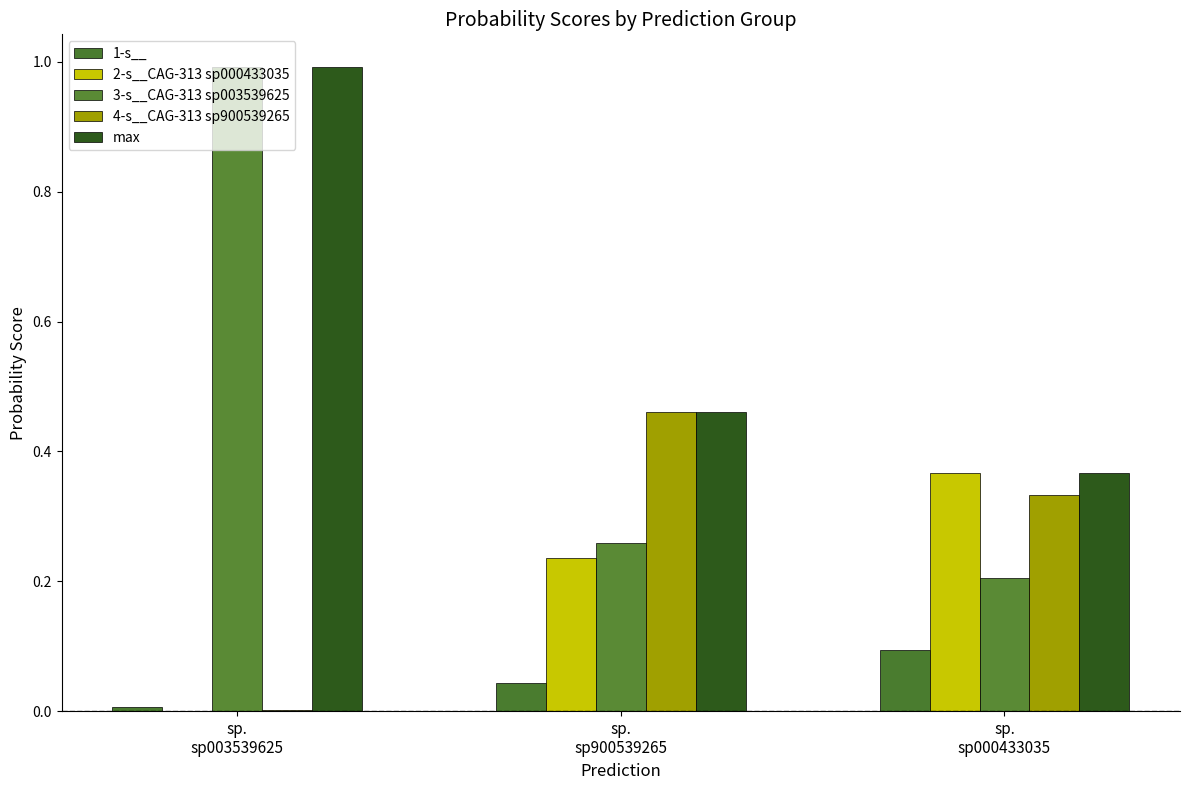

Rank the series by their maximum value, from highest to lowest.

3-s__CAG-313 sp003539625, max, 4-s__CAG-313 sp900539265, 2-s__CAG-313 sp000433035, 1-s__